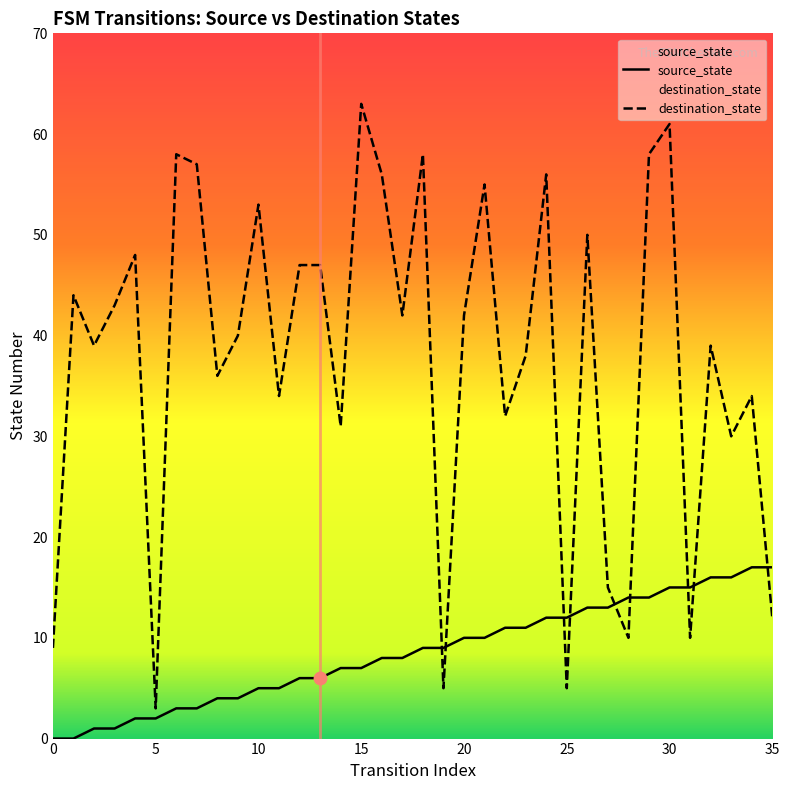

At how many categories does at least one series exceed 33?

25